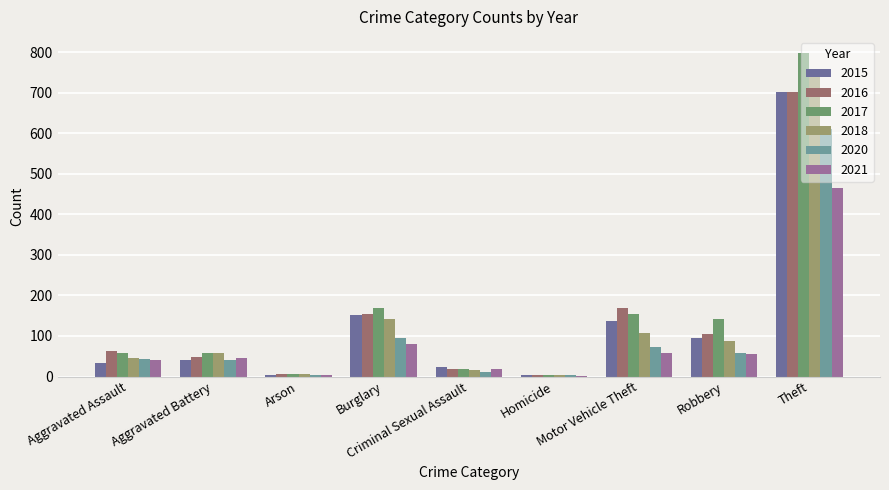

What is the sum of all 2017 values?

1409